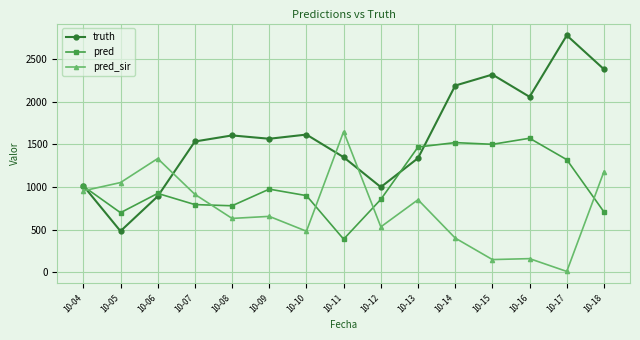

What value does the pred_sir series have at 10-14?

403.0